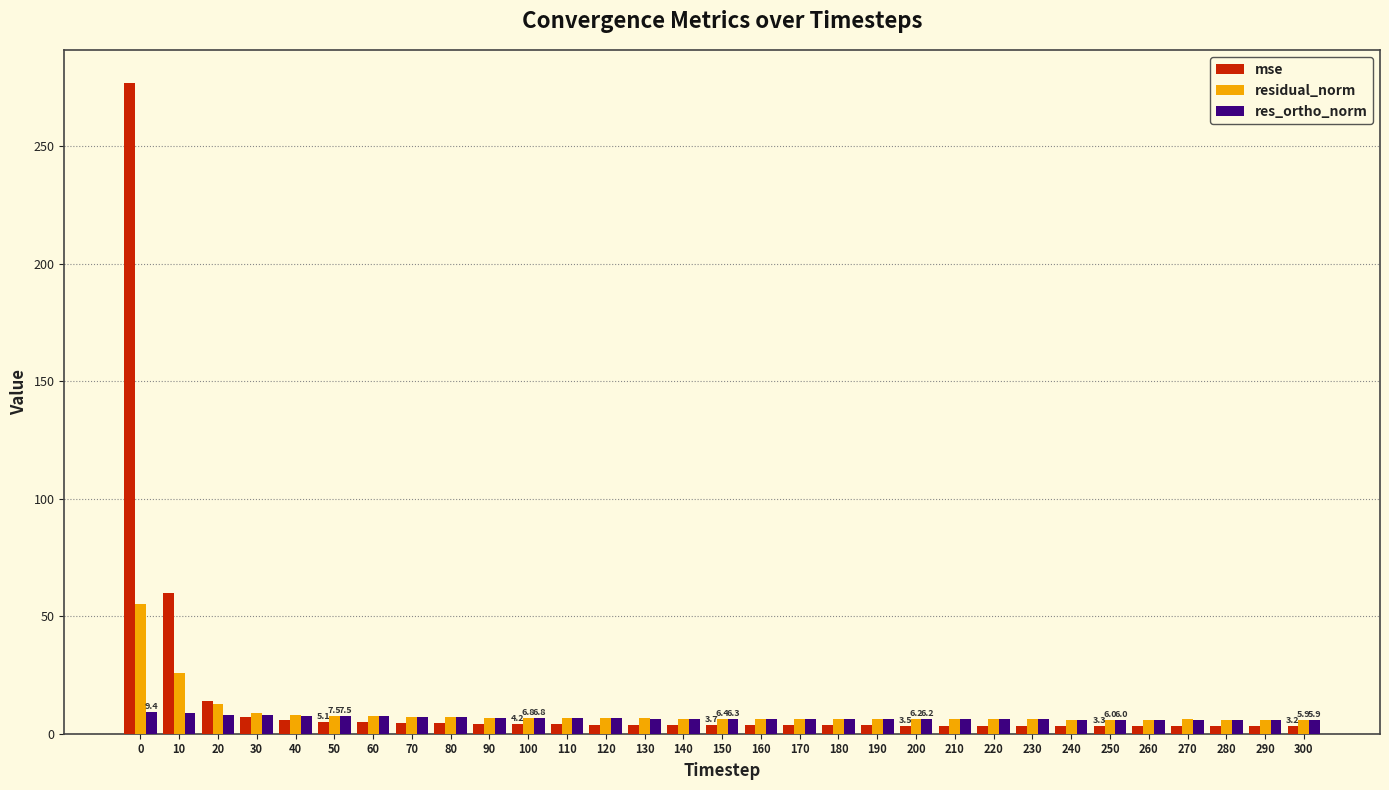

The res_ortho_norm series shows 6.2 at 200. True or false?

True